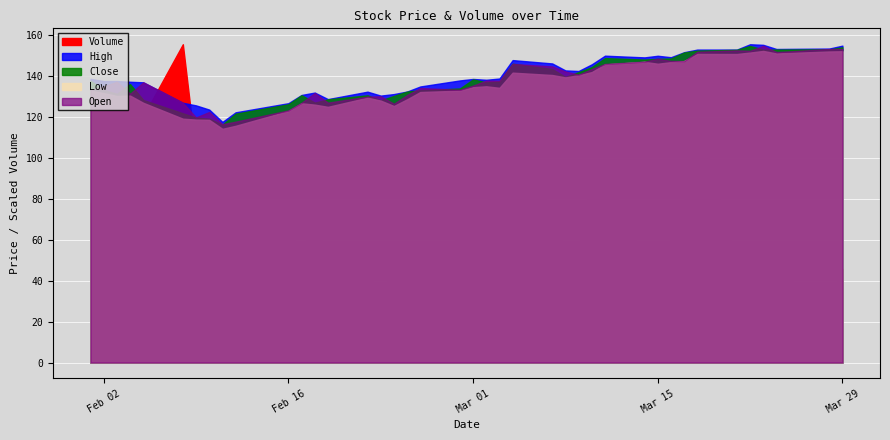

Which series has the largest range (max minus min)?

Volume